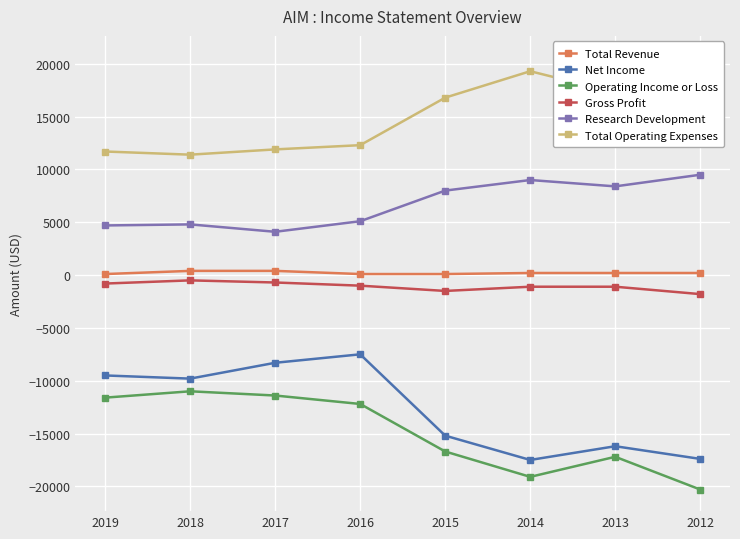

What is the difference between the maximum and second lowest values in the Operating Income or Loss series?

8100